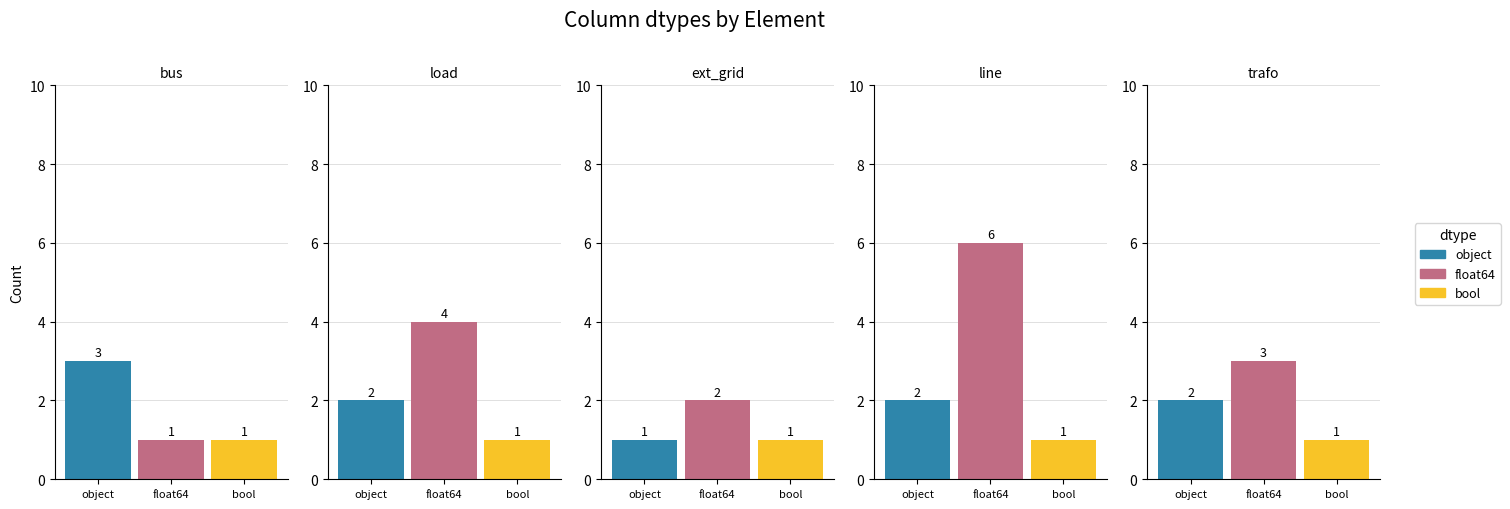

How many bars are there in each group?

3